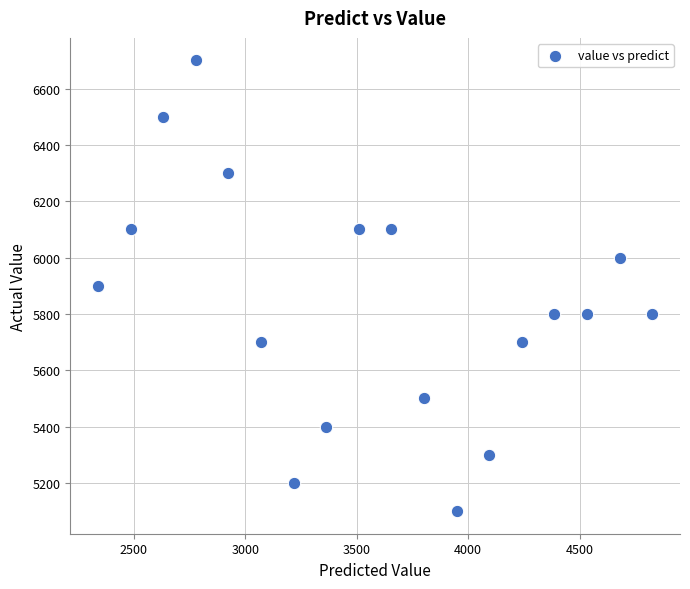

What is the range of Y values (max minus min)?

1600